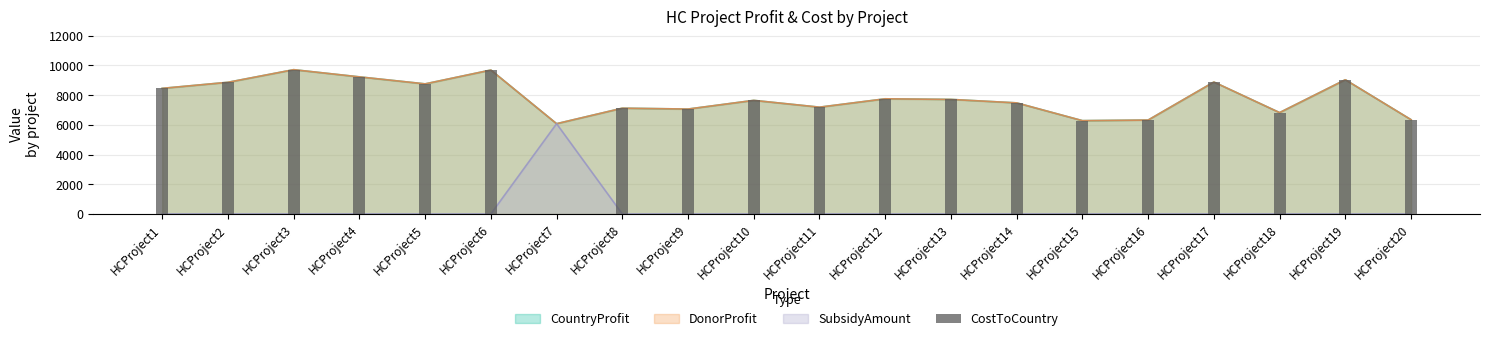

Does the chart contain any negative values?

No